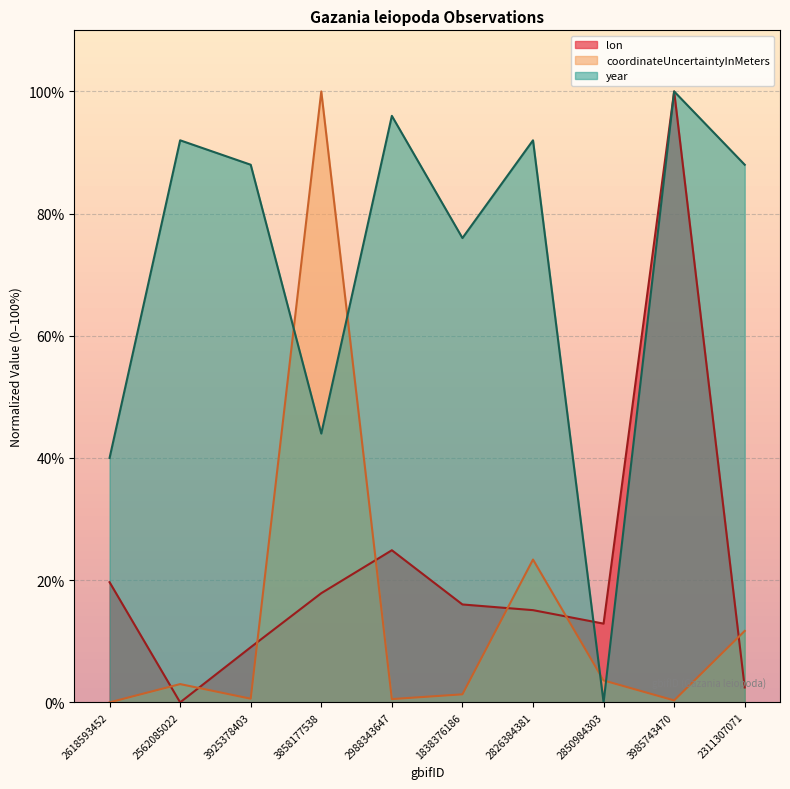

What is the difference between the maximum and minimum values in the coordinateUncertaintyInMeters series?

100.0